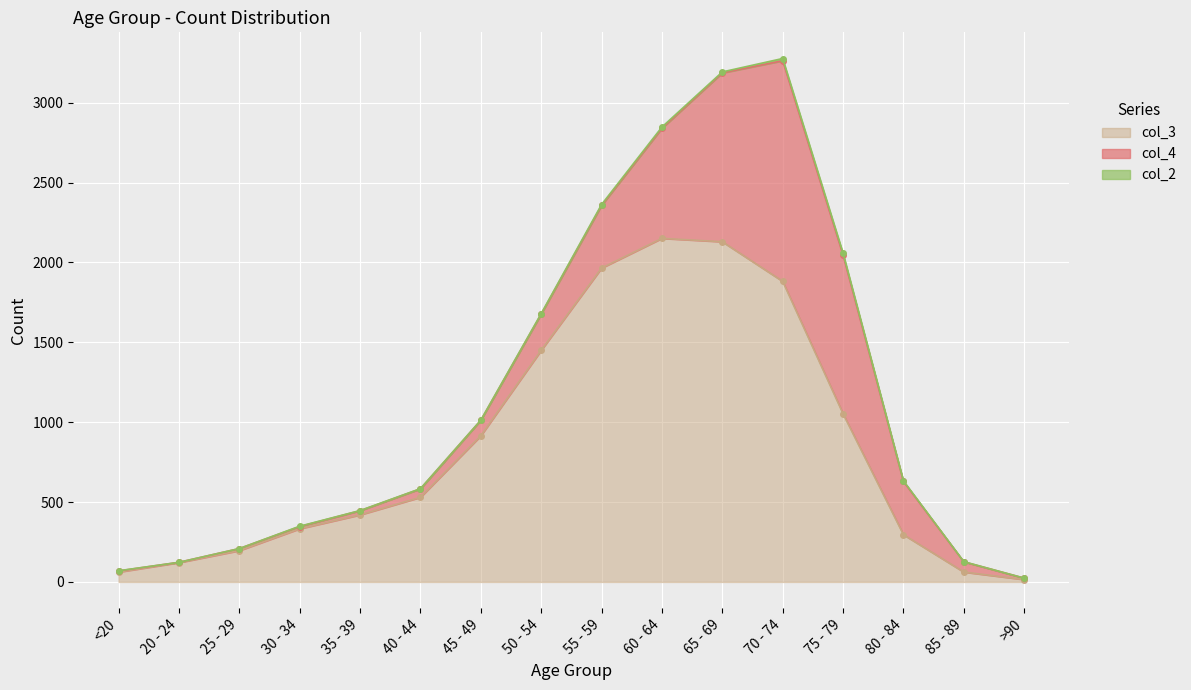

Where is the first local maximum for col_2?

30 - 34